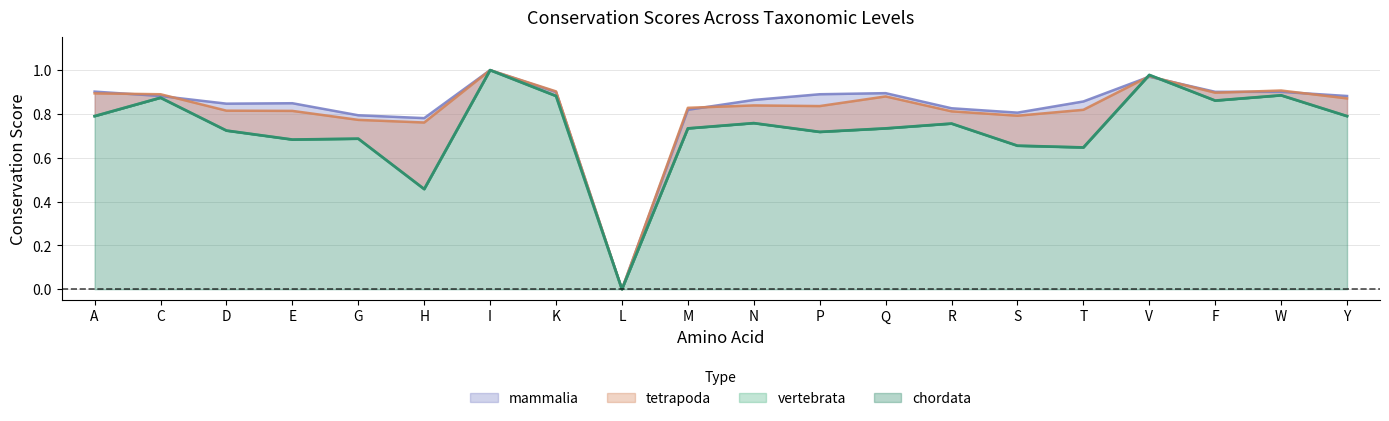

How many interior local valleys does the chordata series have?

6